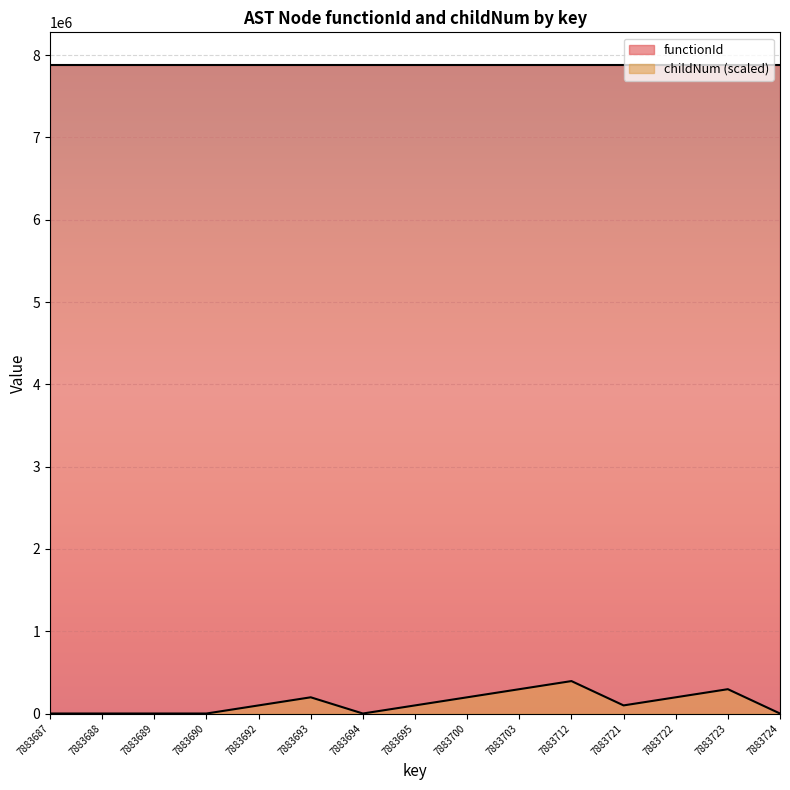

True or false: the data shows 0.0 at 7883689.

True